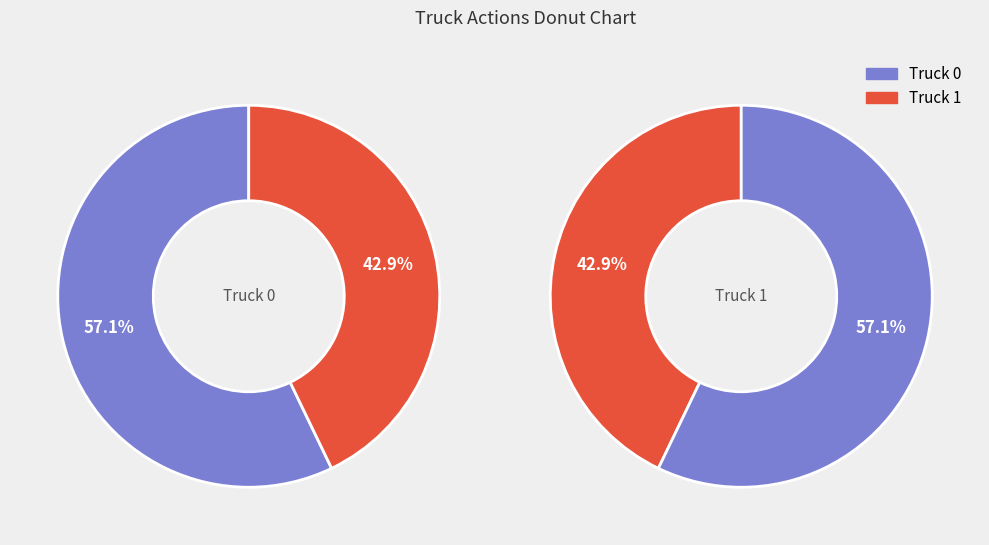

What is the change in value from Truck 0 to Truck 1?

-2